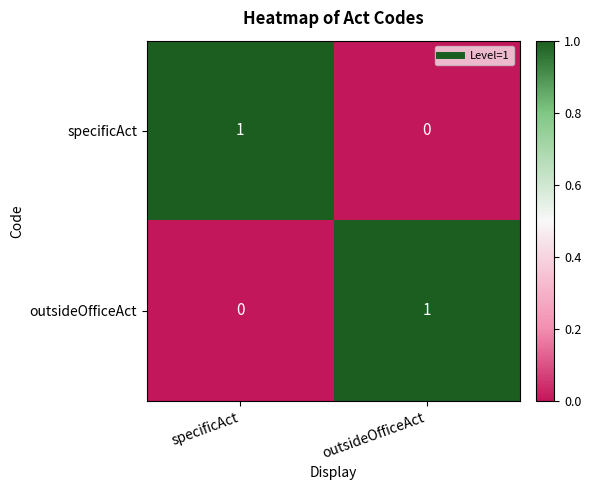

Rank the categories by specificAct value from highest to lowest.

specificAct, outsideOfficeAct